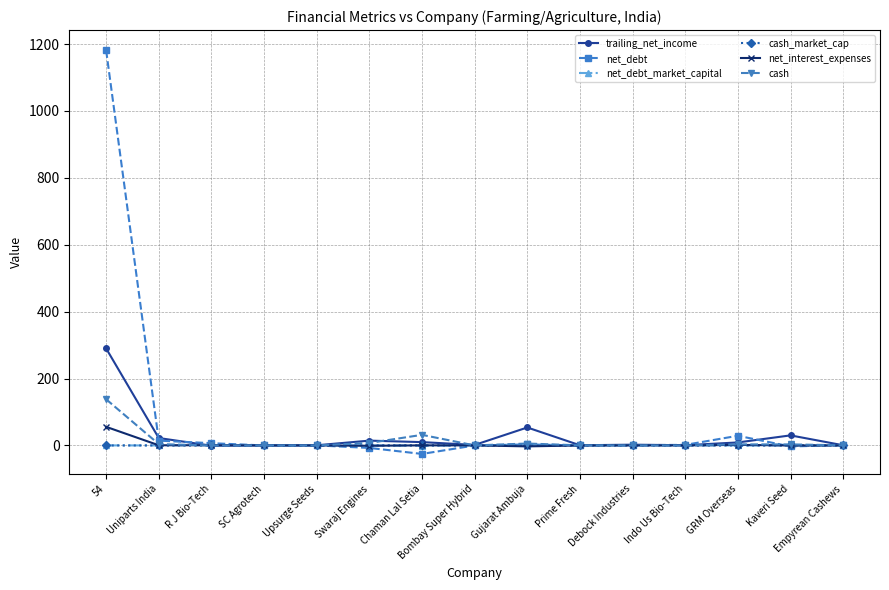

What is the value of the net_debt point at the 12th from the left?

1.7